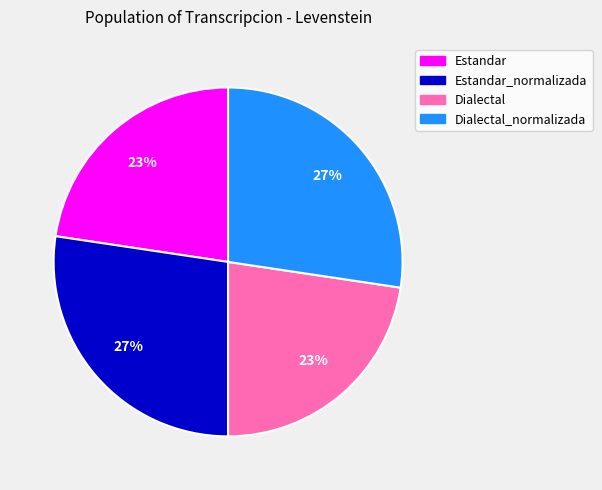

Does any single category account for the majority?

No